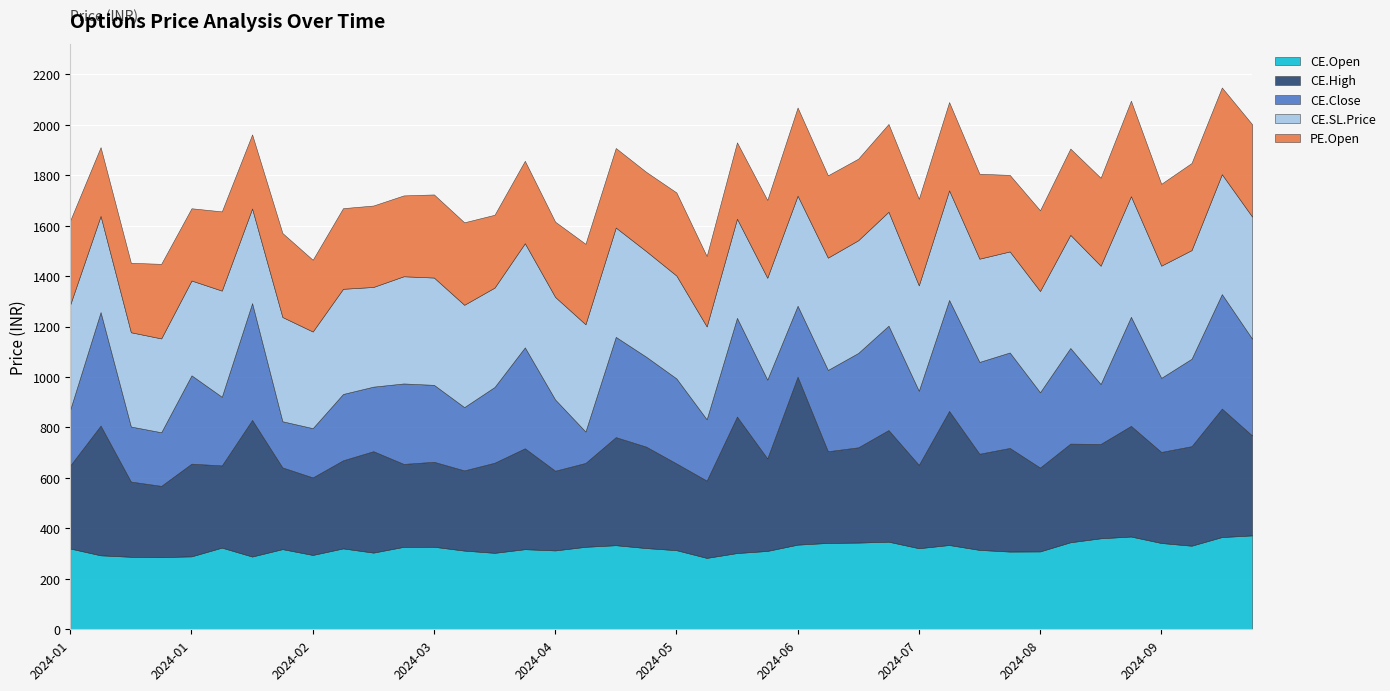

What is the label of the 6th point from the right?

2024-08-28